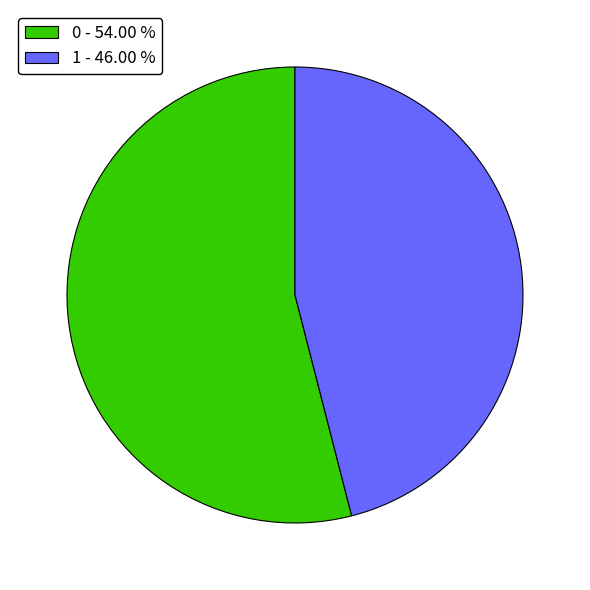

How many segments does this pie chart have?

2